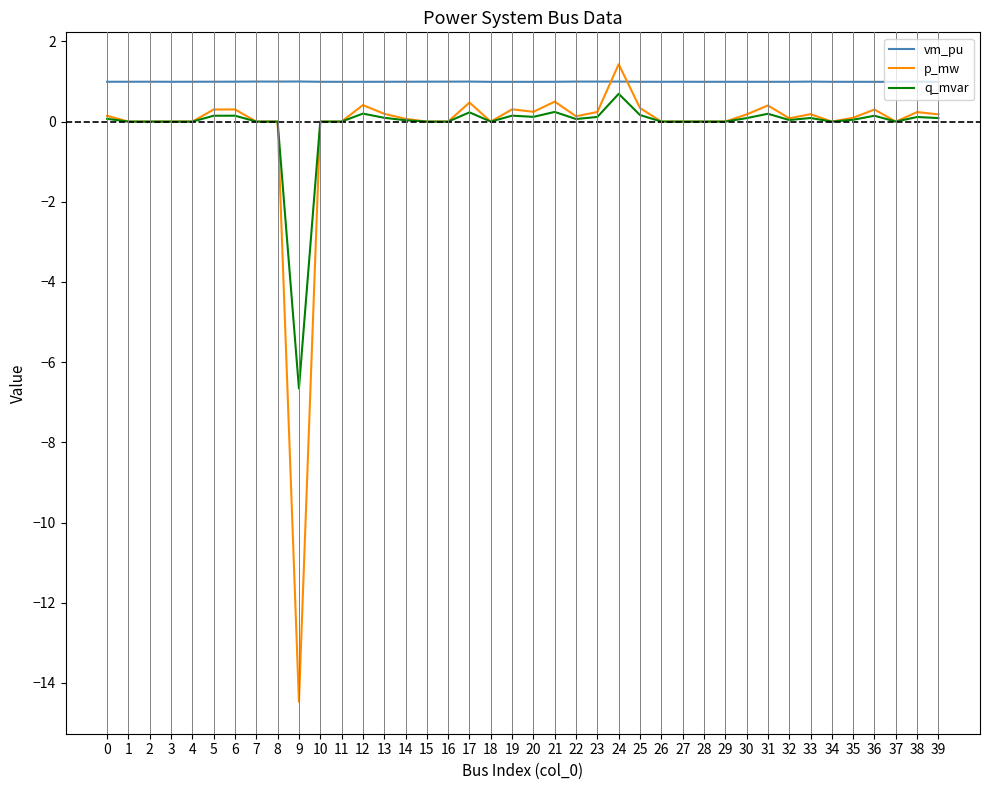

How many lines are shown in the chart?

3